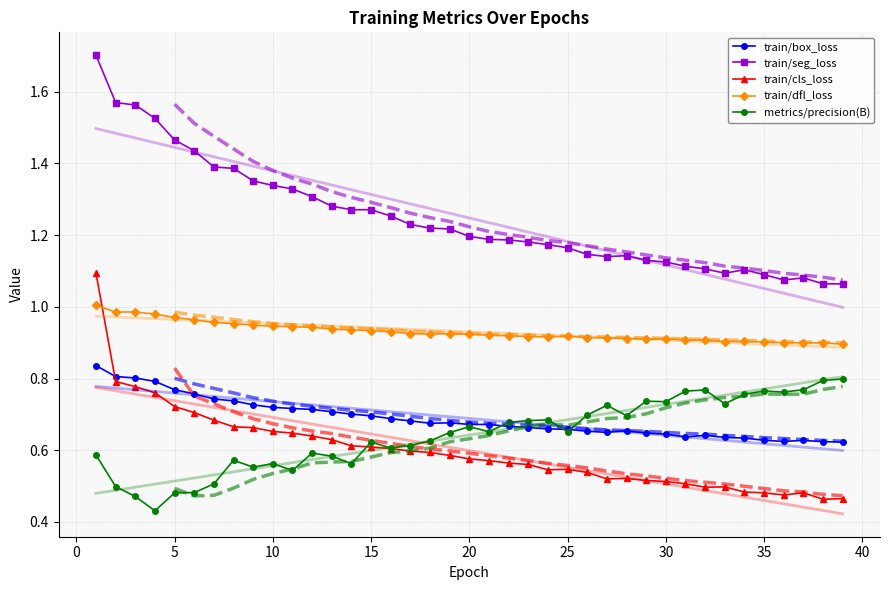

True or false: metrics/precision(B) and train/seg_loss cross at least once.

False